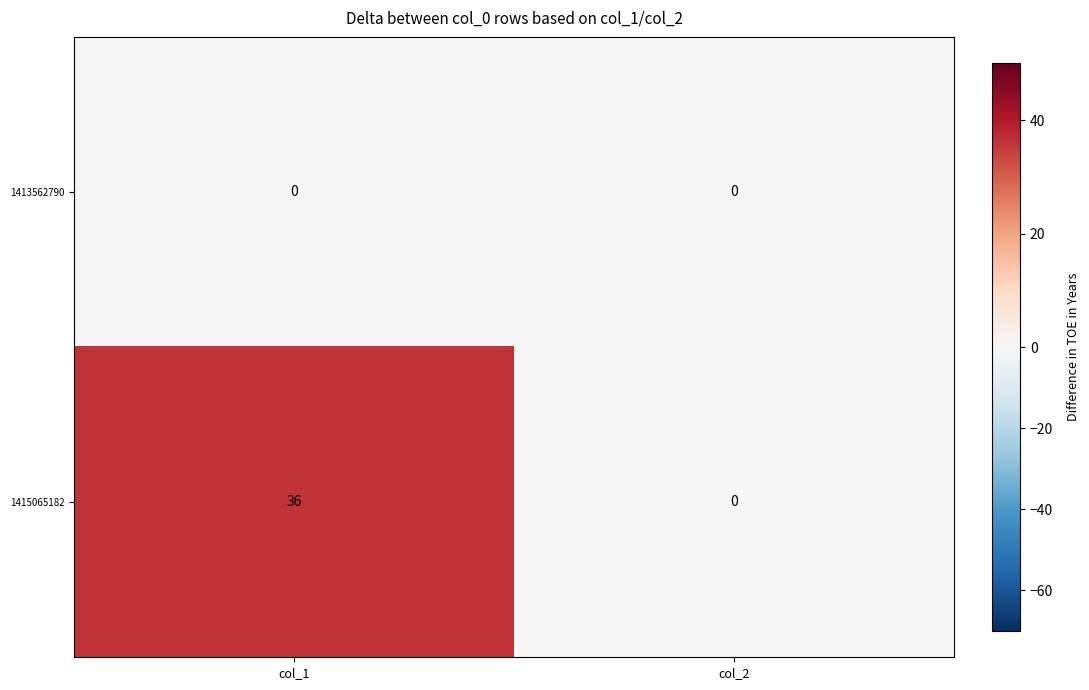

List the series in order of their peak value, lowest first.

1413562790, 1415065182